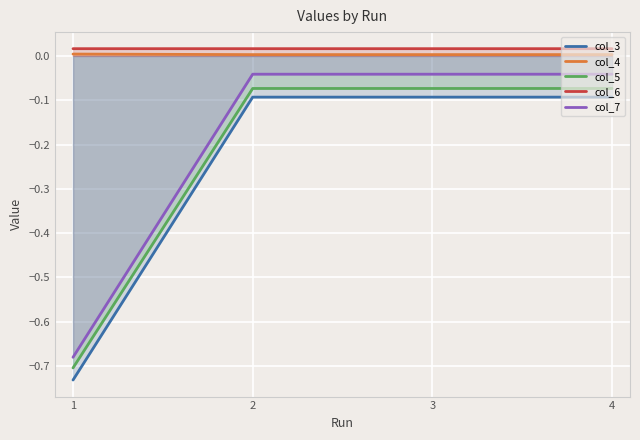

What are all the series names shown in the legend?

col_3, col_4, col_5, col_6, col_7